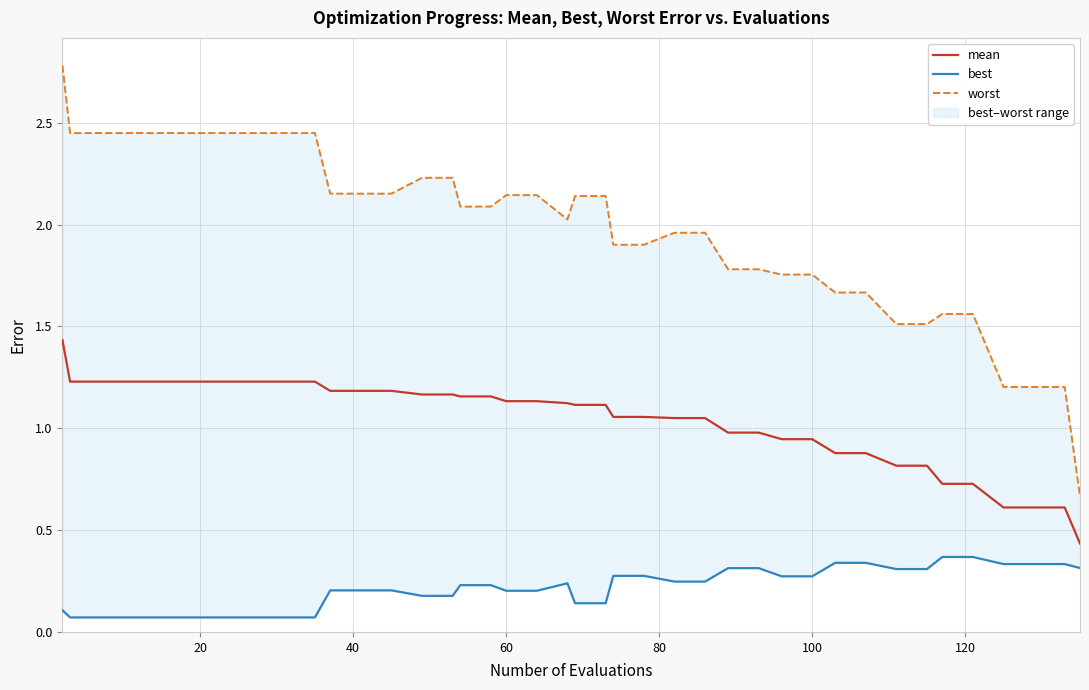

Which series has the largest range (max minus min)?

worst